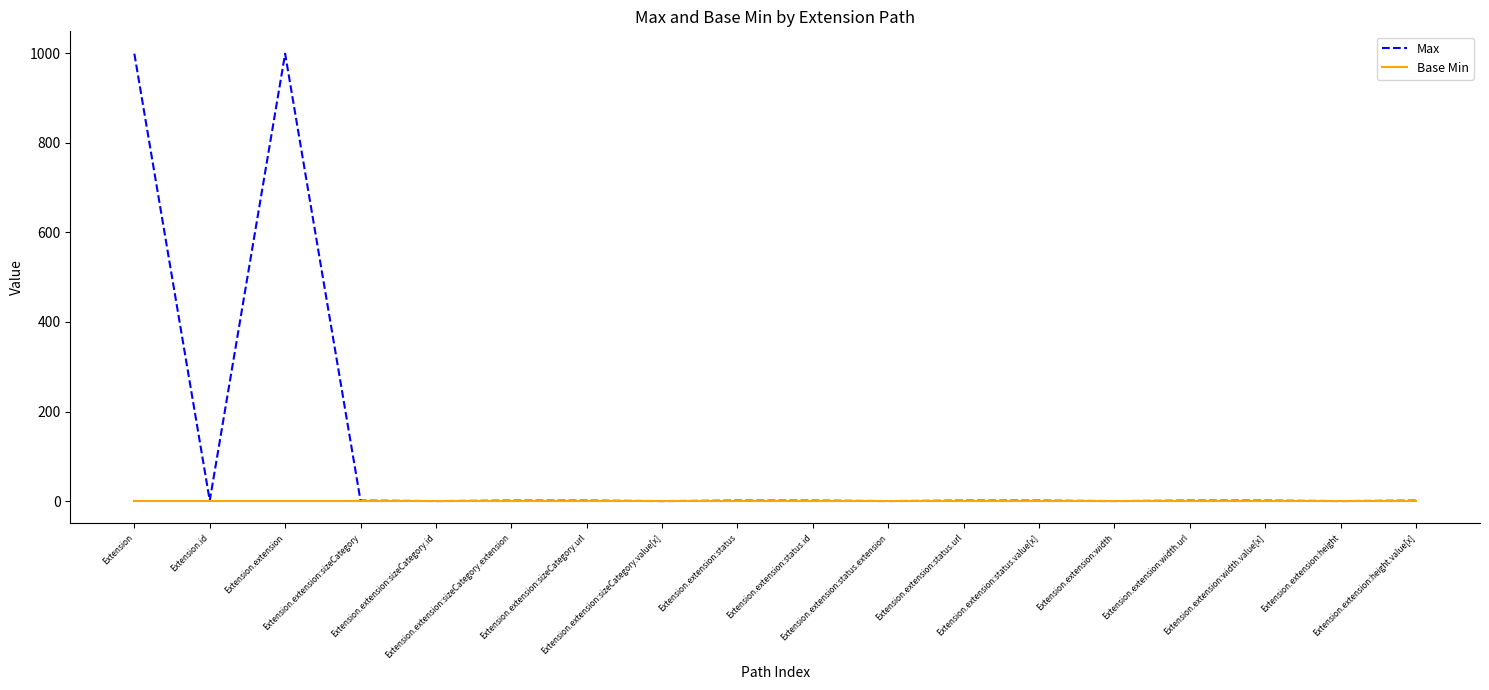

Which series has the largest total across all categories?

Max